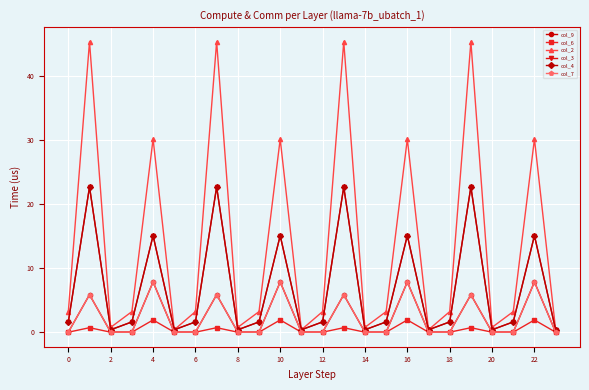

True or false: col_6 and col_4 cross at least once.

False